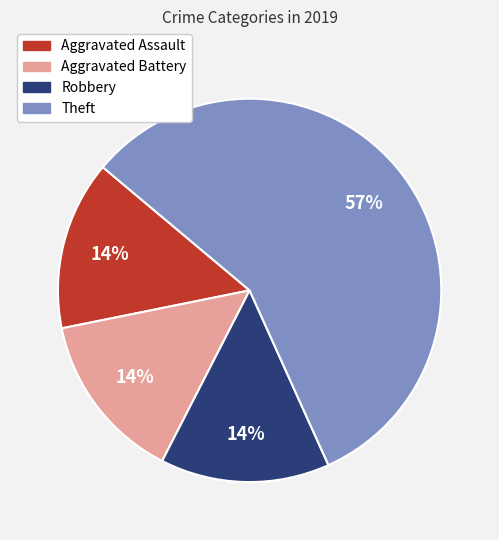

Does Robbery account for over 50% of the chart?

No